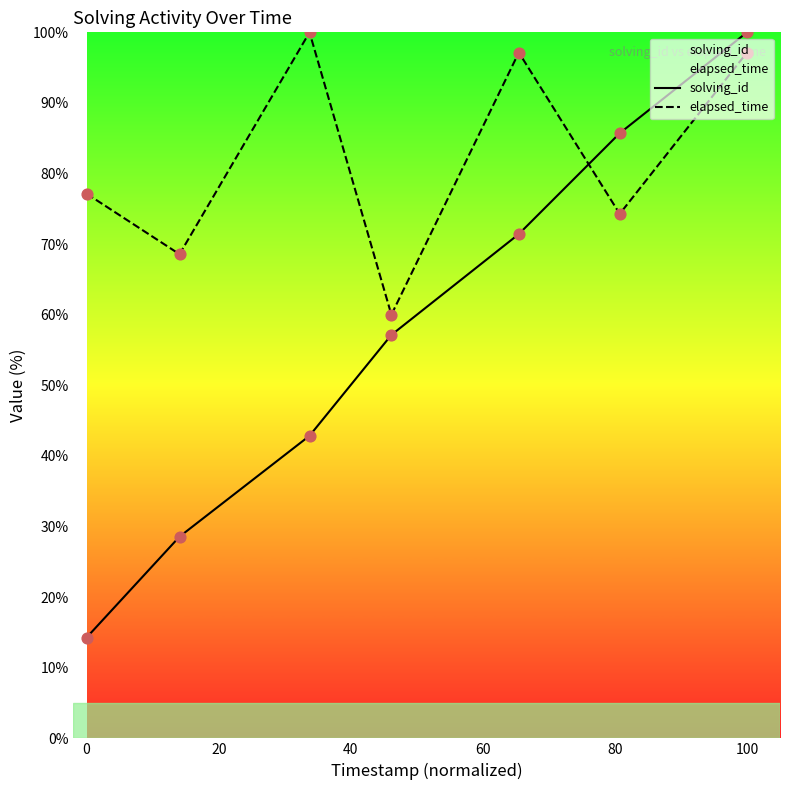

At which category is the sum across all series the highest?

100